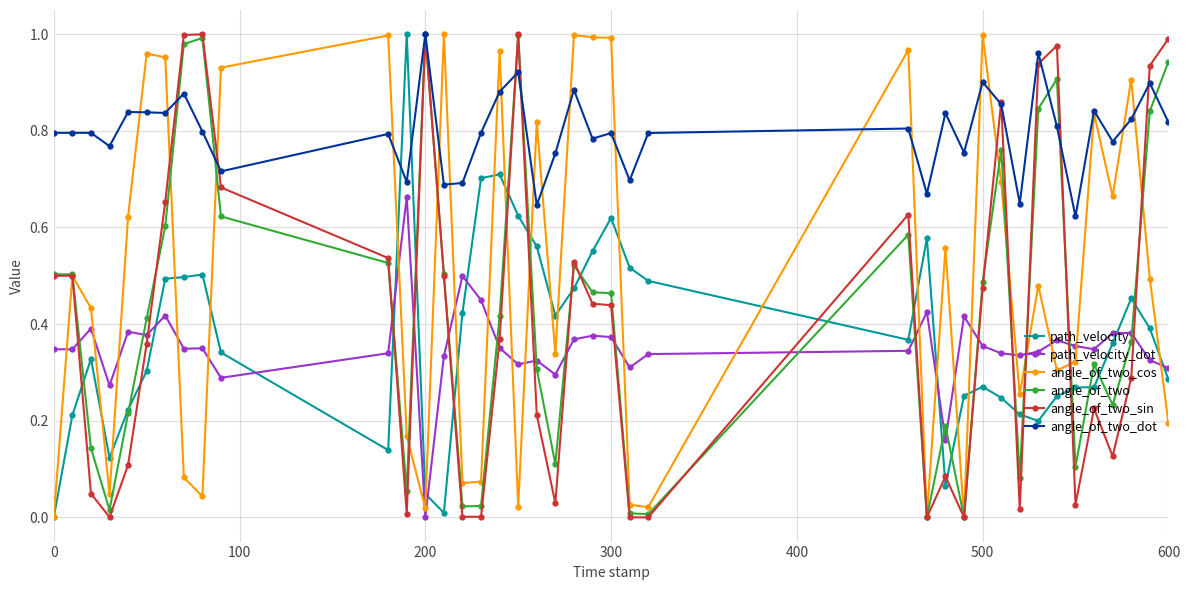

True or false: path_velocity_dot and angle_of_two_dot intersect in this chart.

False